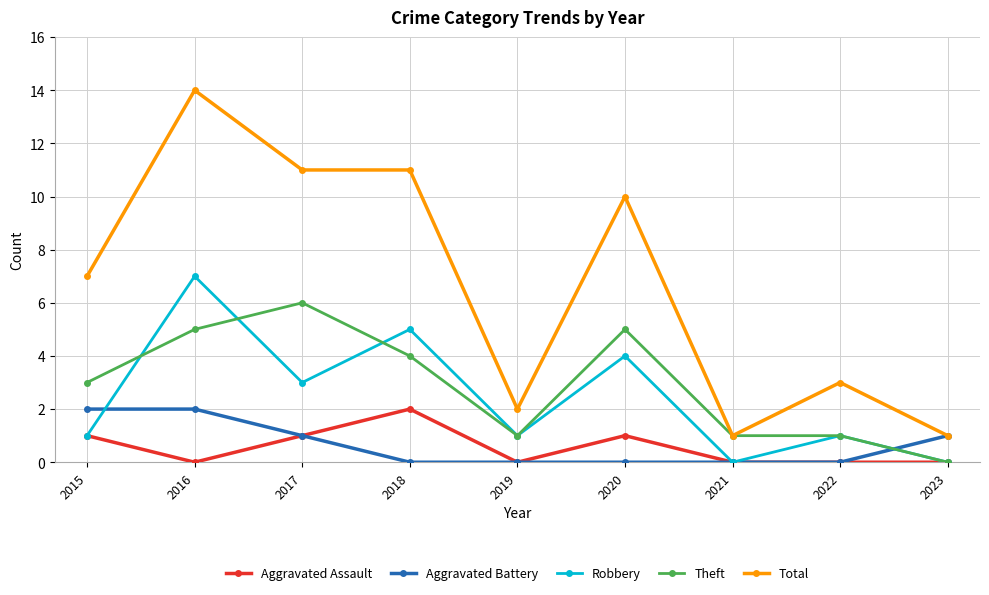

What is the spread (max minus min) of values at 2015?

6